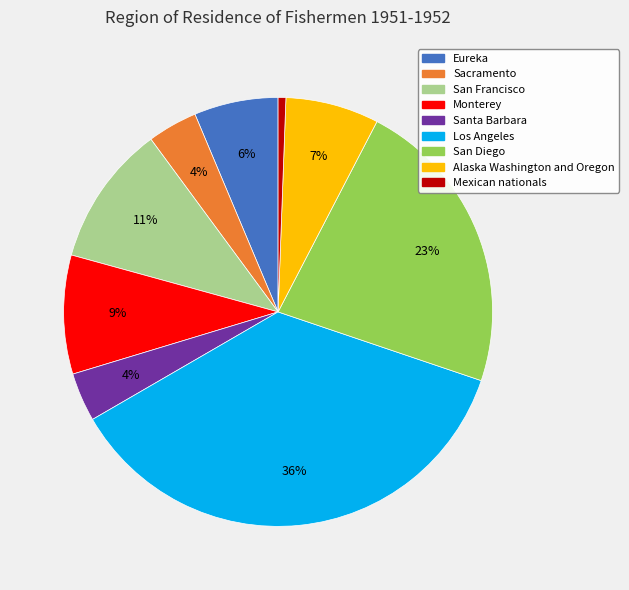

Between Los Angeles and Eureka, which is larger?

Los Angeles